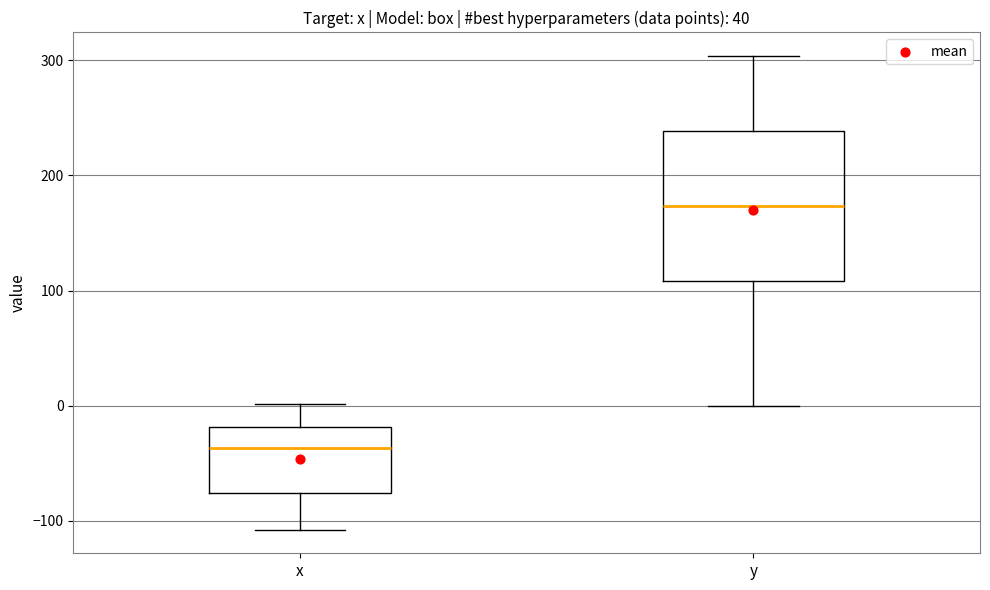

Which box has the lowest median line?

x